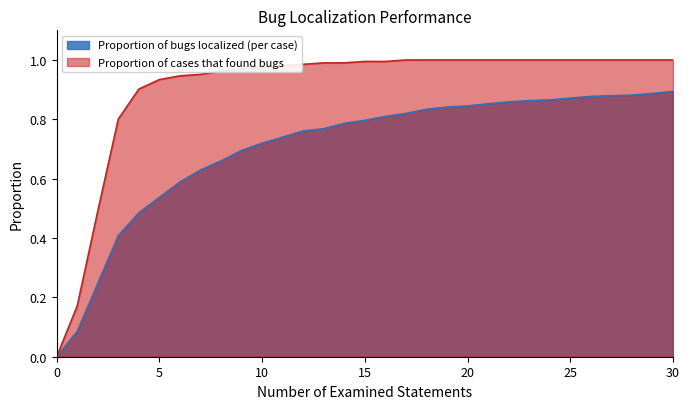

Which series changed the most between 17 and 26?

Proportion of bugs localized (per case)